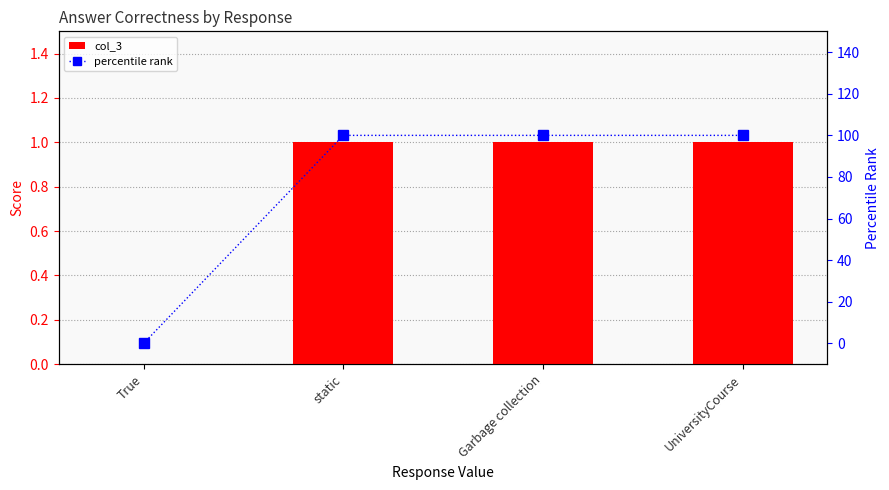

The value of col_3 at UniversityCourse is 1. True or false?

True